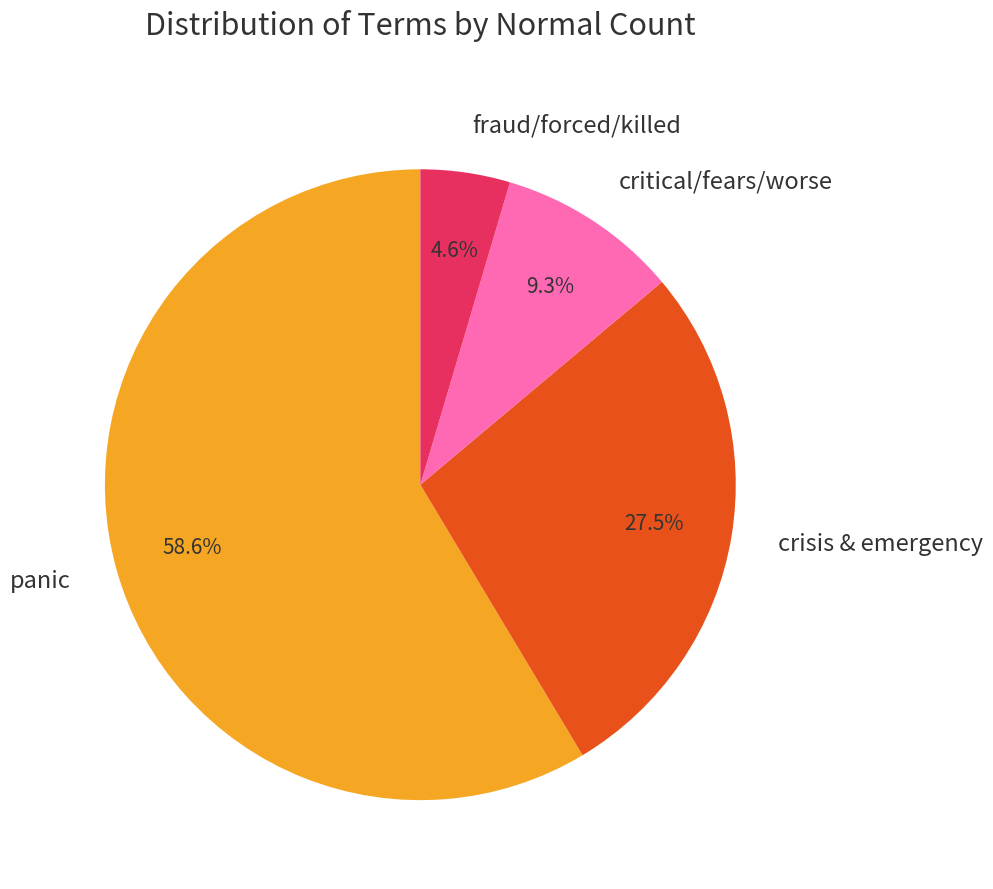

Which slice is the largest?

panic